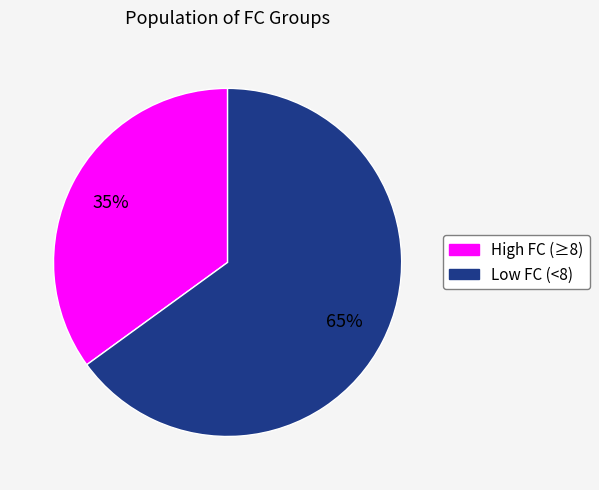

How many segments does this pie chart have?

2